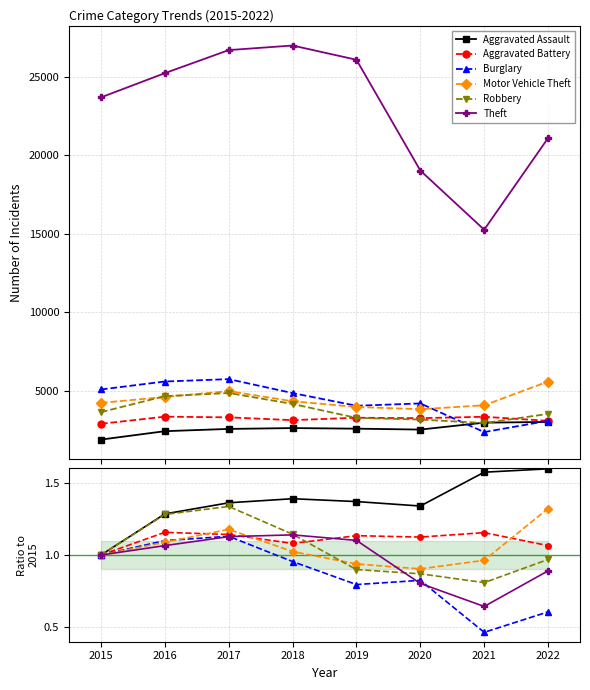

Which series has the widest spread of values?

Burglary